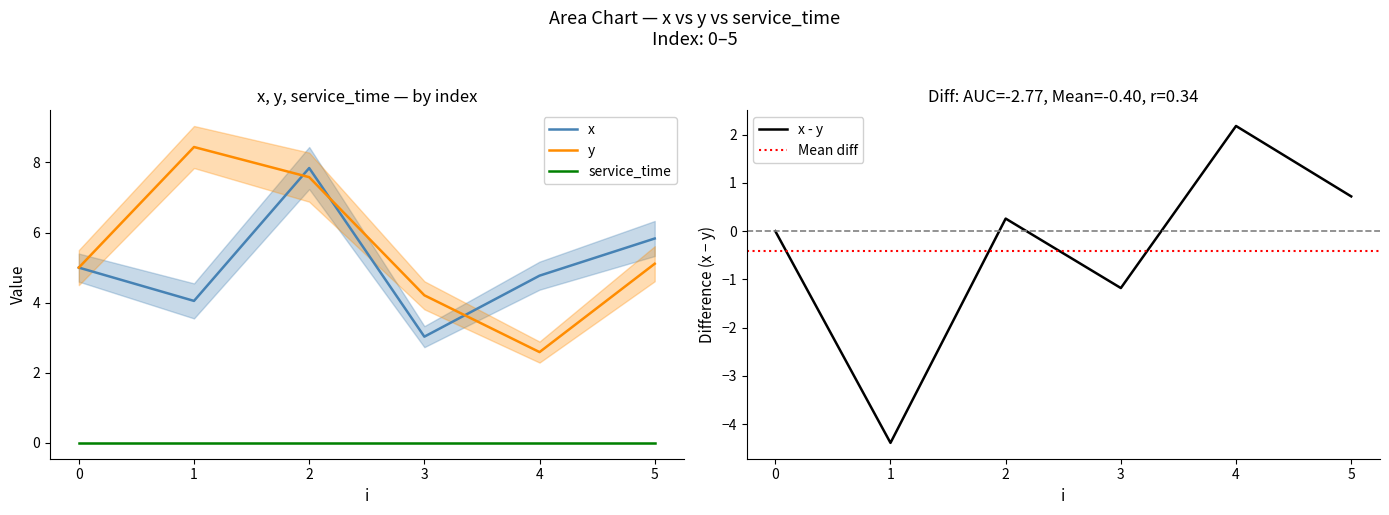

How many categories are shown in the chart?

6